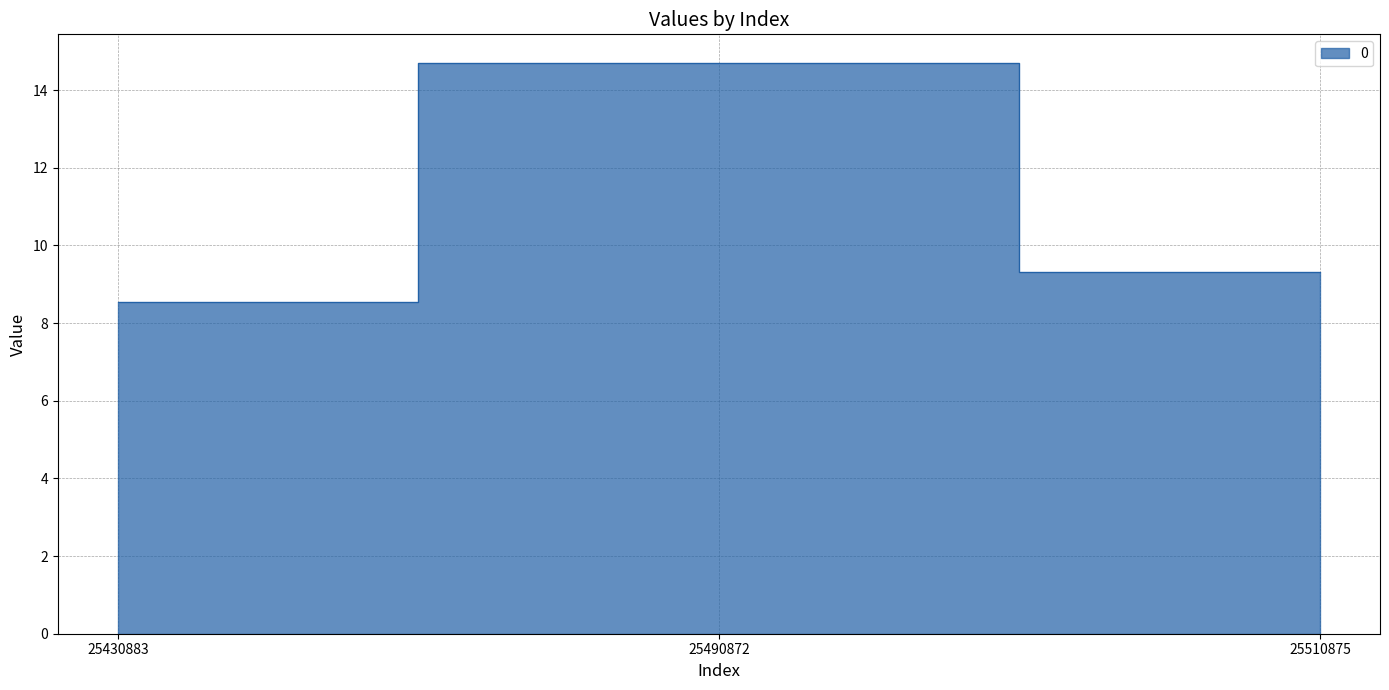

Which has a higher value, 25430883 or 25490872?

25490872